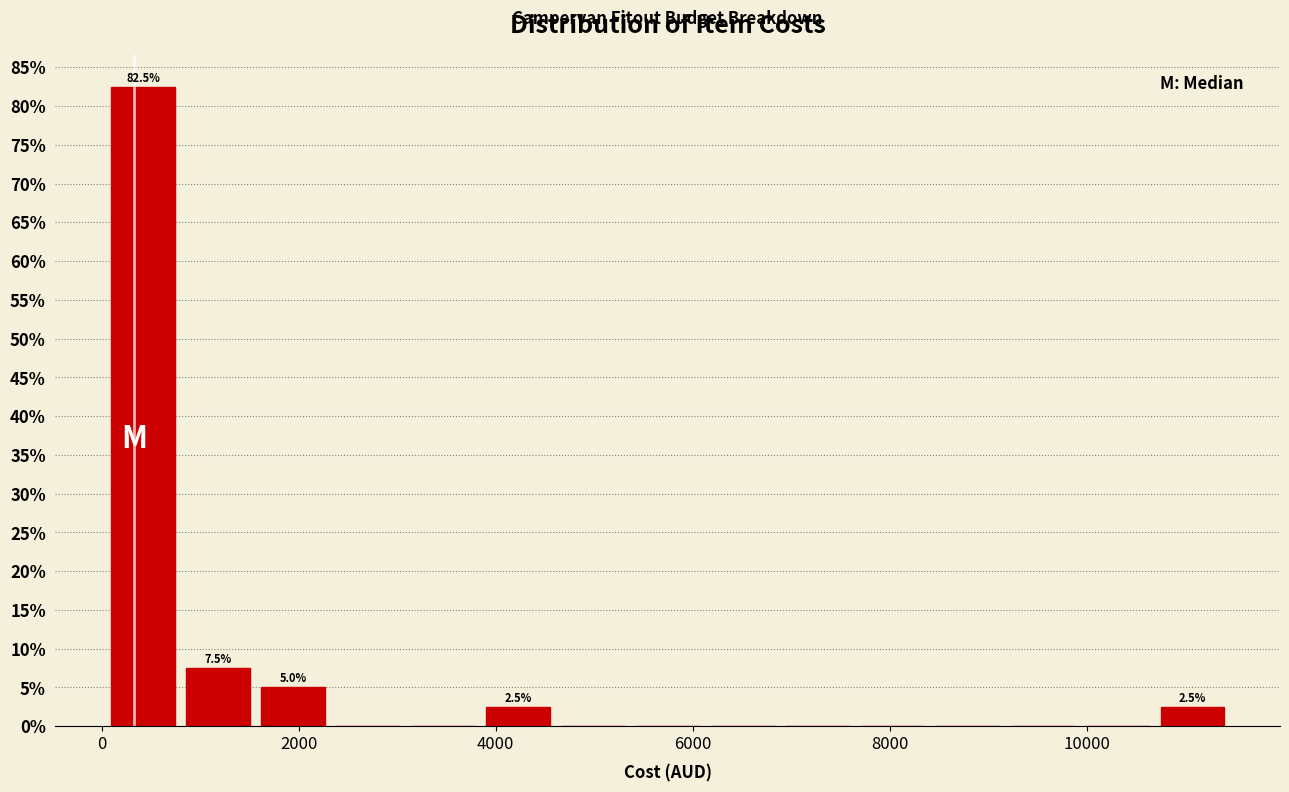

Around what value on the x-axis is the tallest bar? Give the approximate position of its centre, as read against the axis.

400